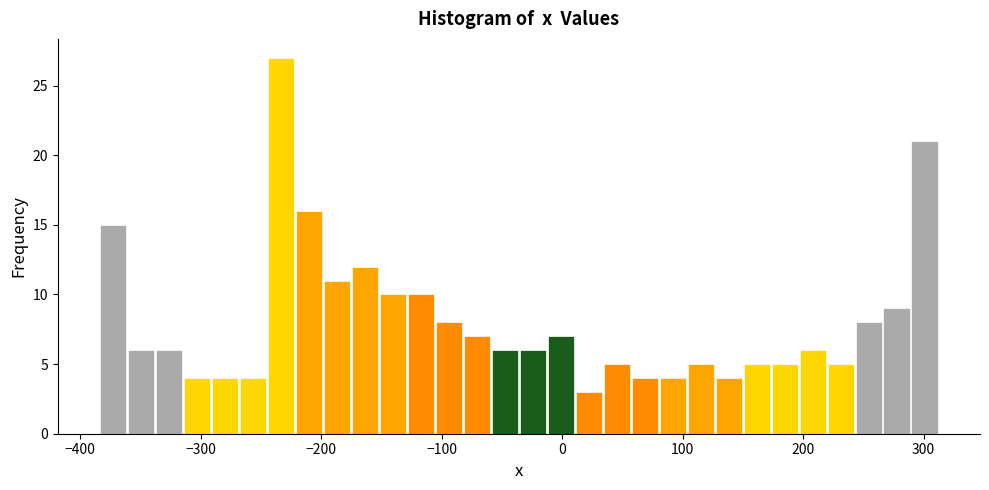

Read against the x-axis, roughly where is the centre of the tallest bar?

-230